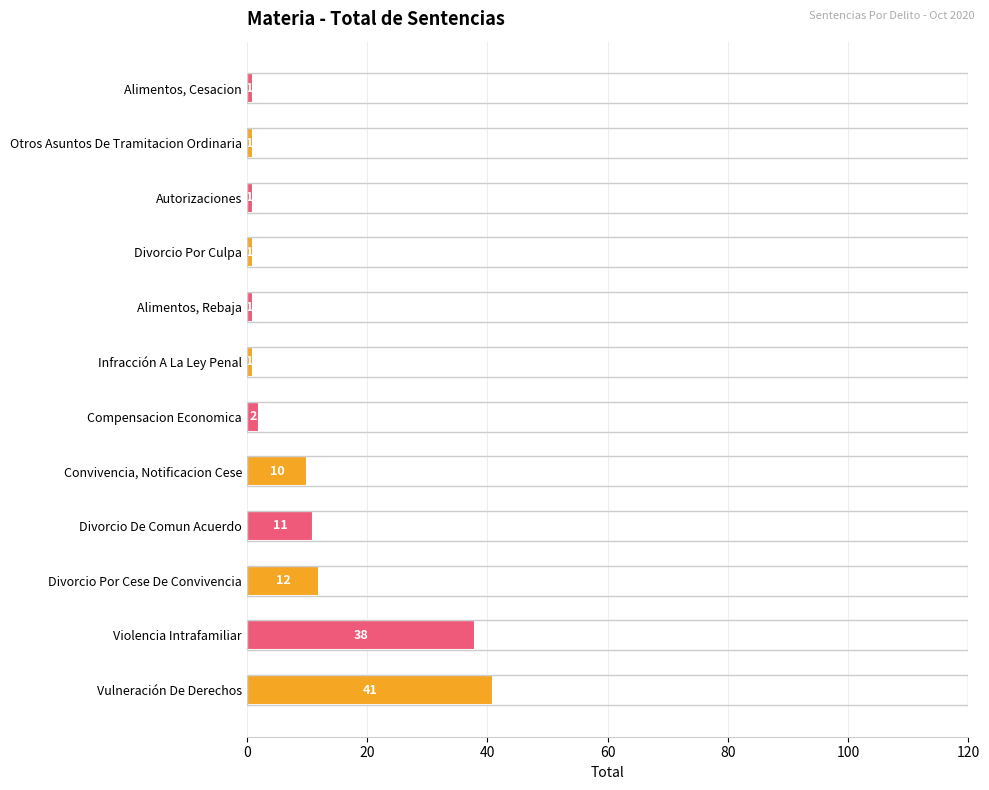

What is the sum of all values?

120